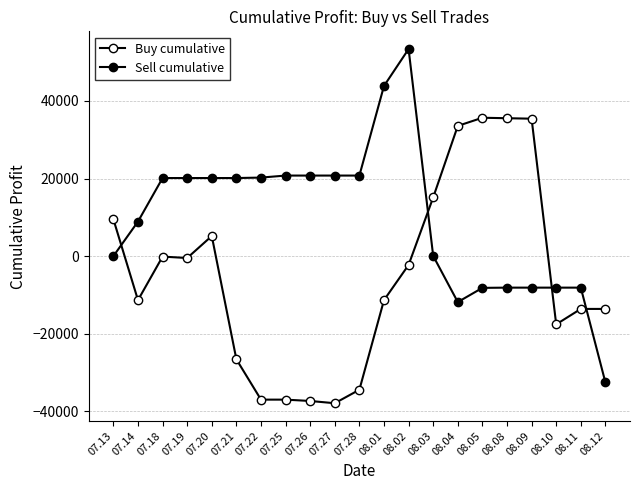

How many series are shown in this chart?

2